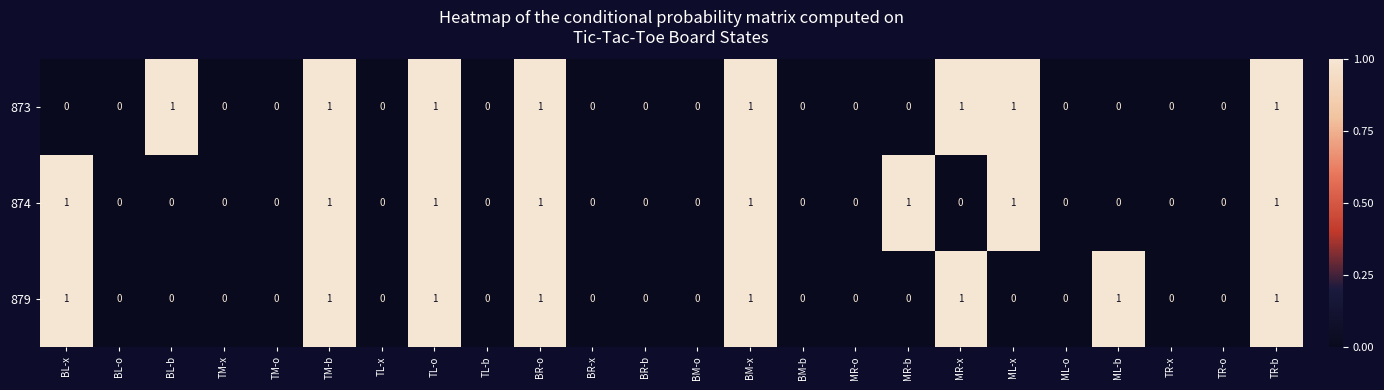

The value of 874 at MR-x is 0. True or false?

True